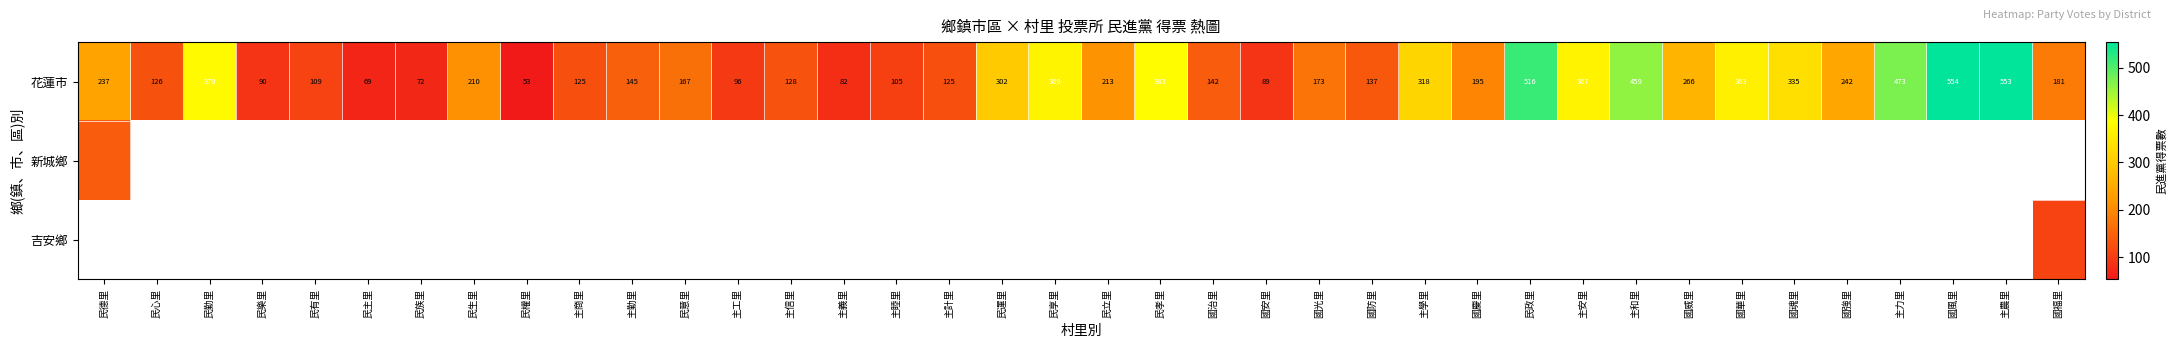

Is it true that 花蓮市 equals 54 at 國光里?

False